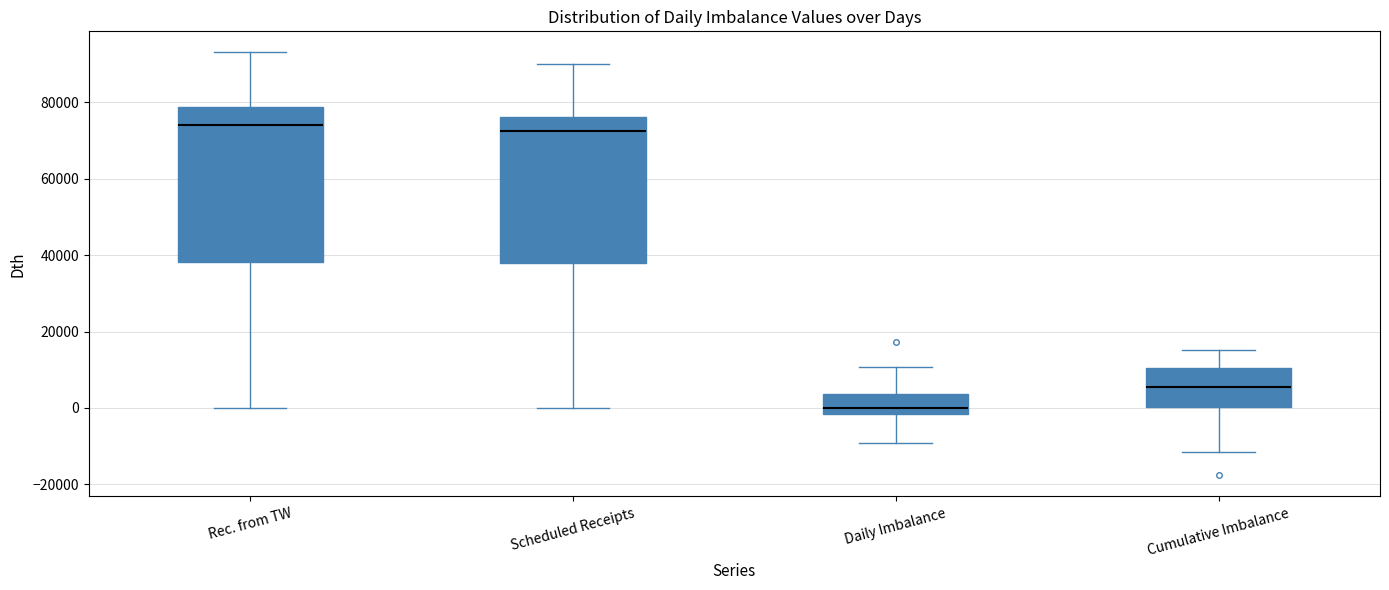

Reading left to right, transcribe this box plot: for each box, give where its median line is, the range the box spans, and where its two whiskers end, as read against the y-axis. The values are not printed on the chart, so give them approximately, as read against the axis.

Rec. from TW: median 74000, box 38000 to 78000, whiskers 0 to 94000
Scheduled Receipts: median 72000, box 38000 to 76000, whiskers 0 to 90000
Daily Imbalance: median 0, box -2000 to 4000, whiskers -10000 to 10000
Cumulative Imbalance: median 6000, box 0 to 10000, whiskers -12000 to 16000